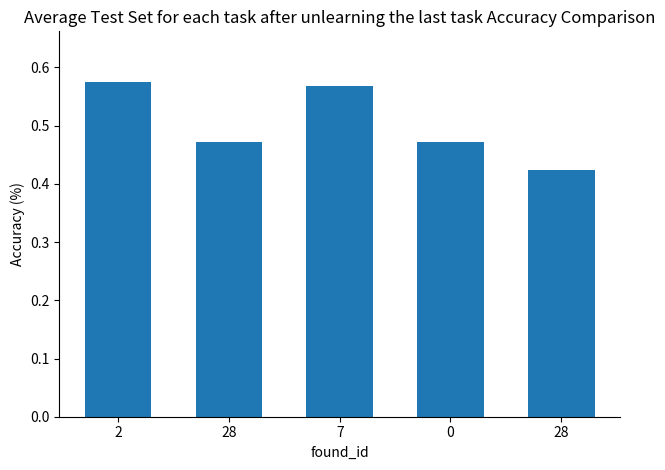

Does the chart contain stacked bars?

No